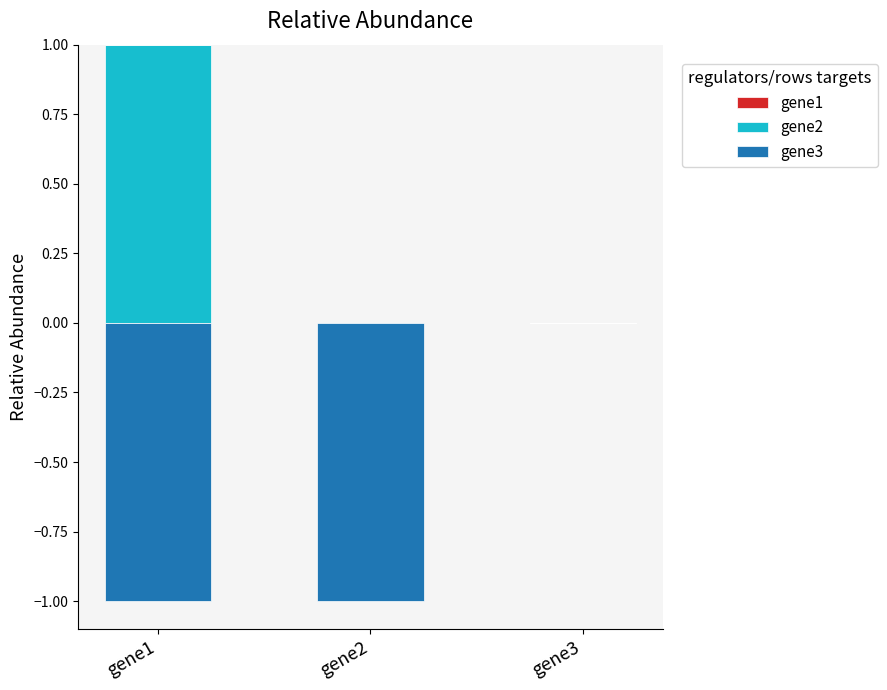

At which category does the chart reach its minimum across all series?

gene1